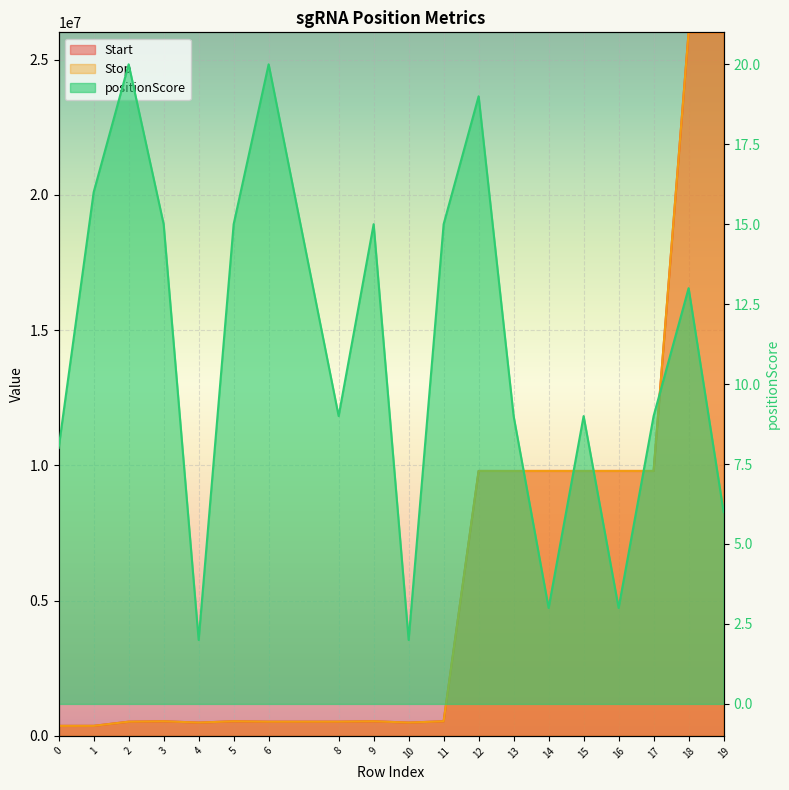

Where does the positionScore series first go above 9?

1